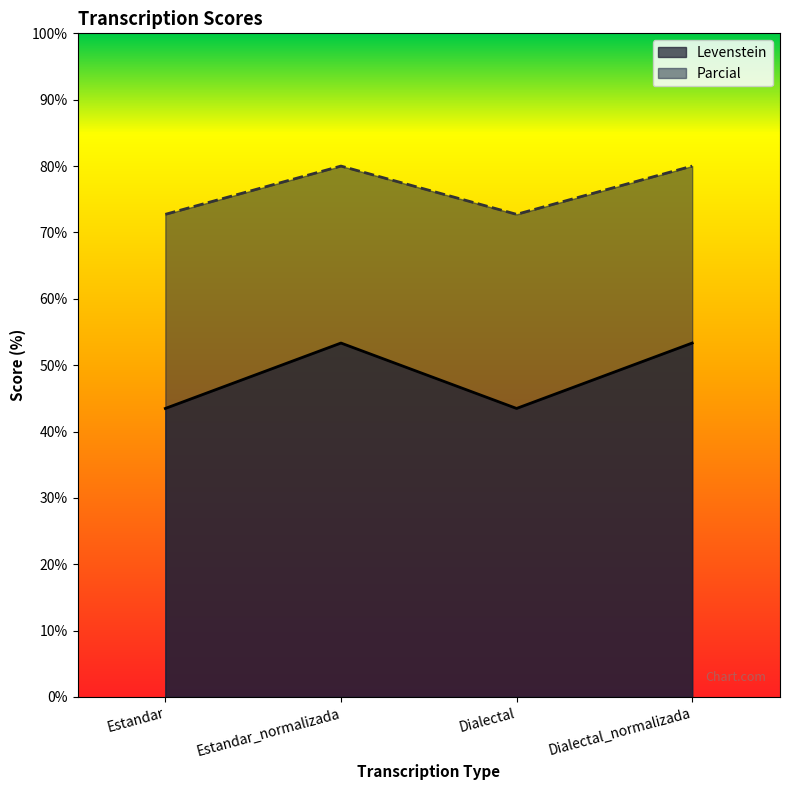

How many values in the Levenstein series are below 53?

2